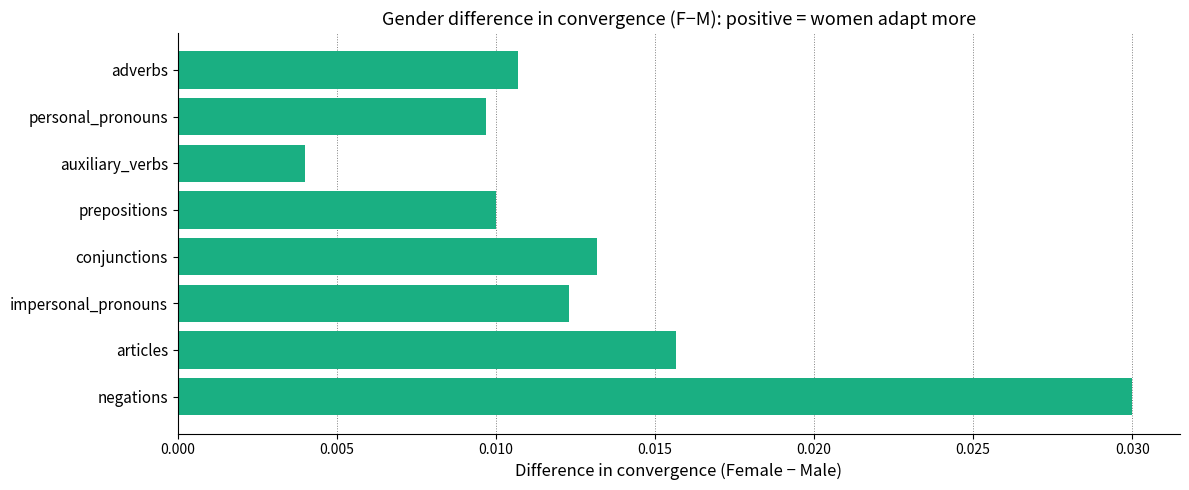

Does the chart contain any negative values?

No